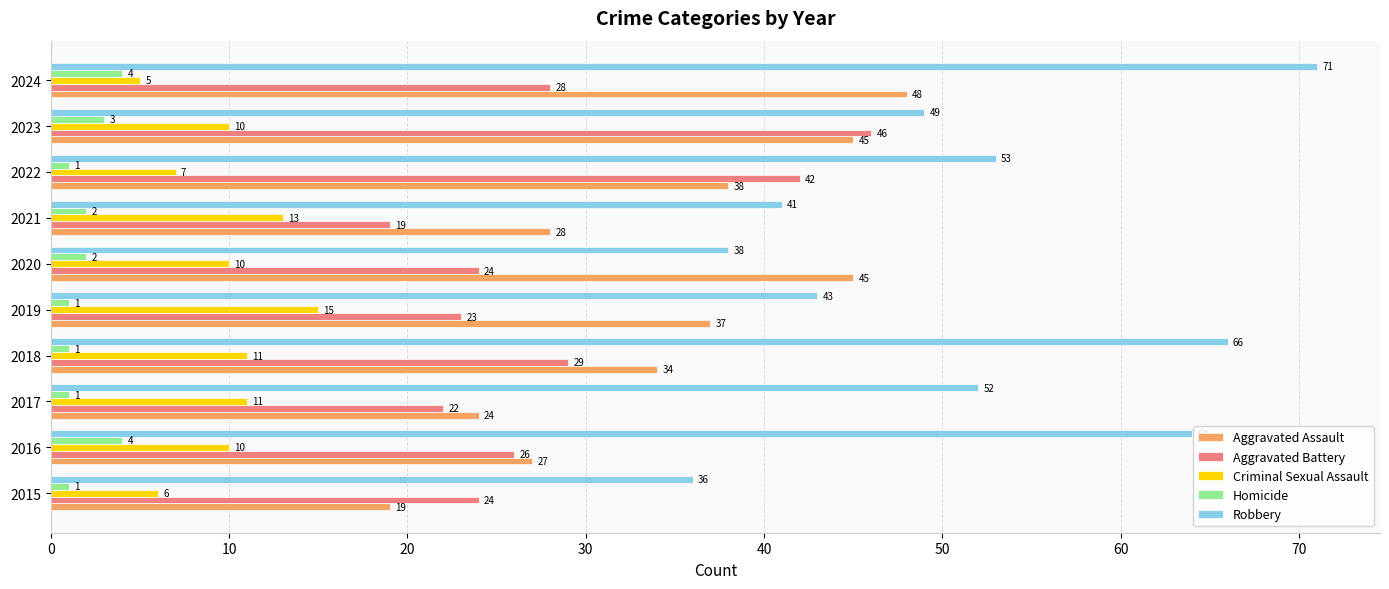

Where is Robbery nearest to the value 53?

2022